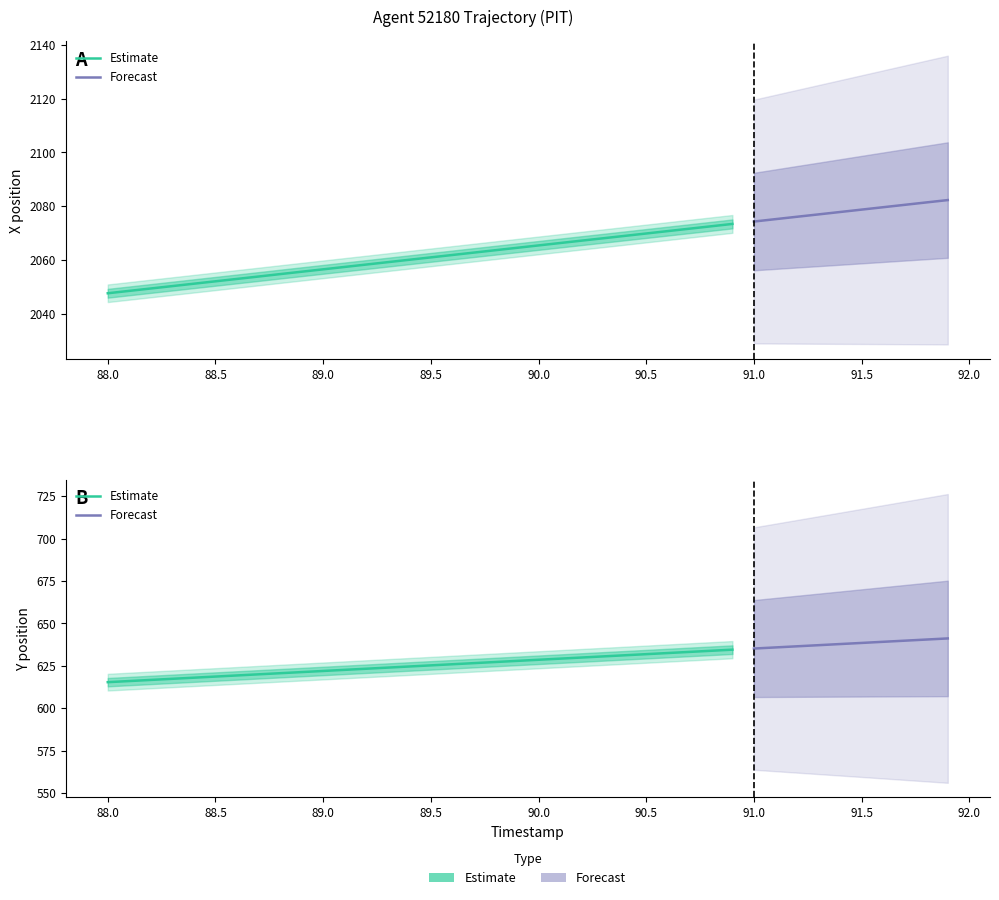

What is the difference between the maximum and second lowest values in the X series?

33.8